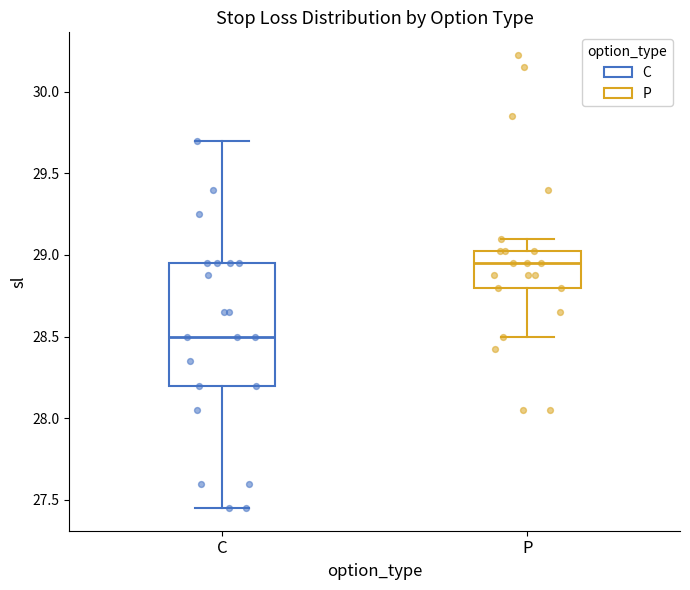

Where is the lower edge of the box for P on the y-axis? The values are not printed on the chart, so give them approximately, as read against the axis.

28.80